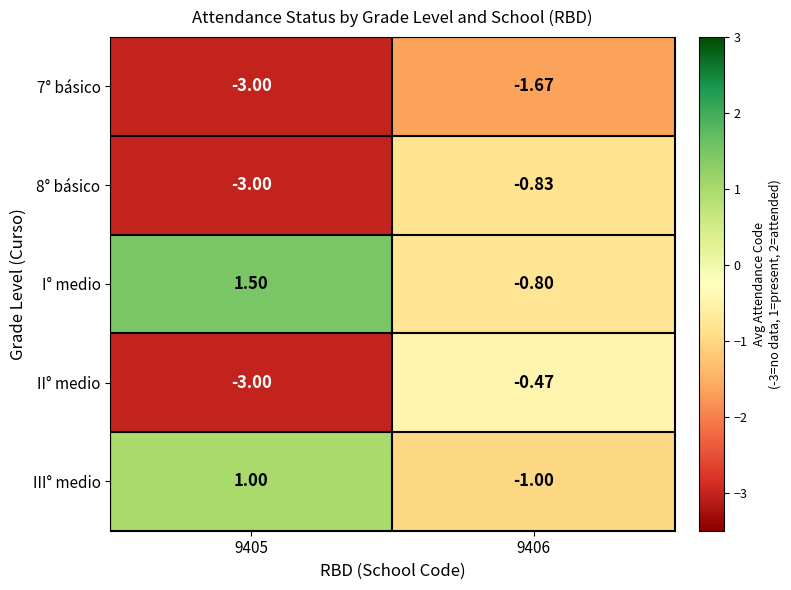

Is the value of II° medio at 9405 greater than the value of 8° básico at 9406?

No